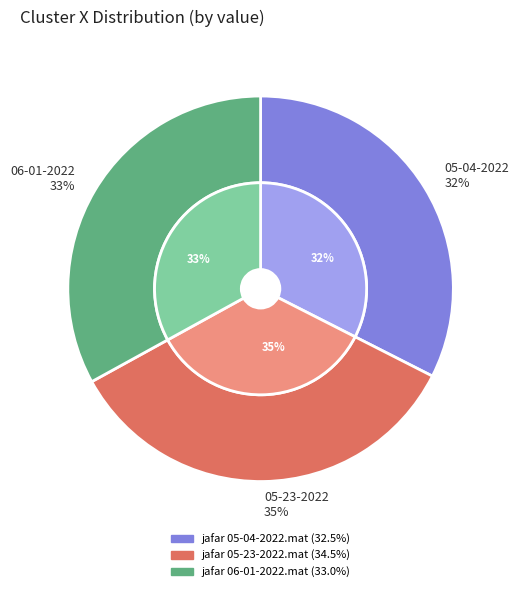

To the nearest percent, what is the difference between the jafar 06-01-2022.mat and jafar 05-23-2022.mat slice percentages?

2%